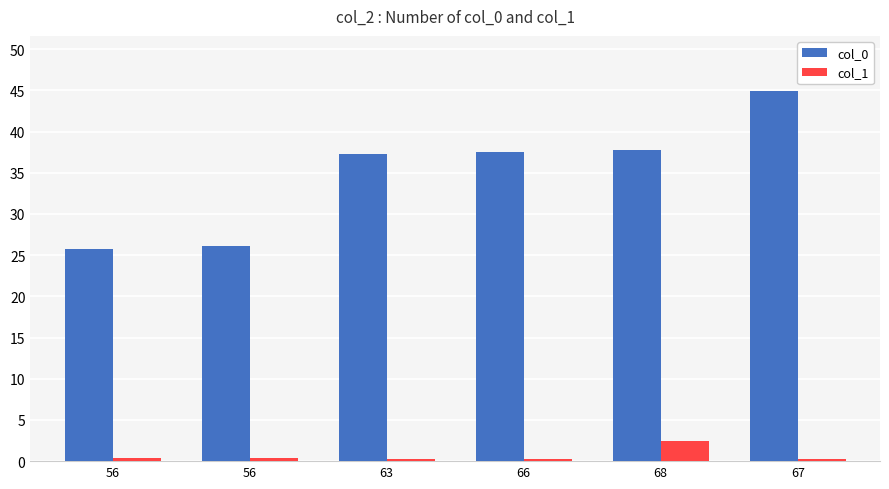

What are all the series names shown in the legend?

col_0, col_1